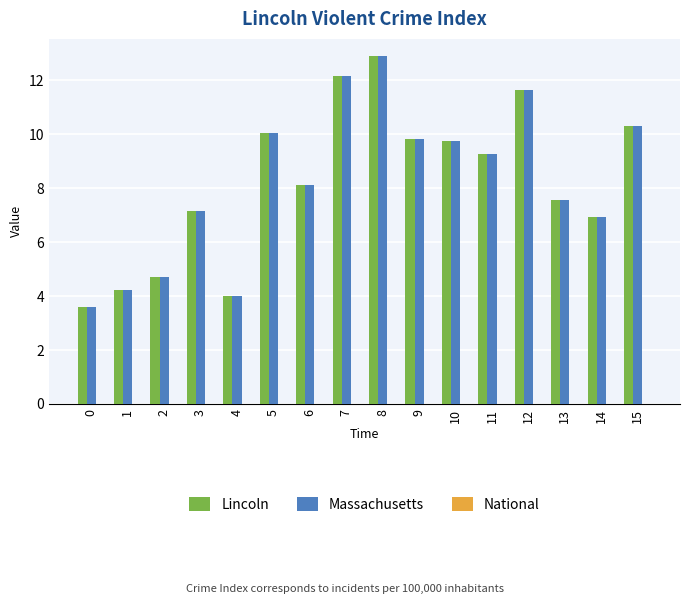

The Lincoln series shows 7.5 at 1. True or false?

False